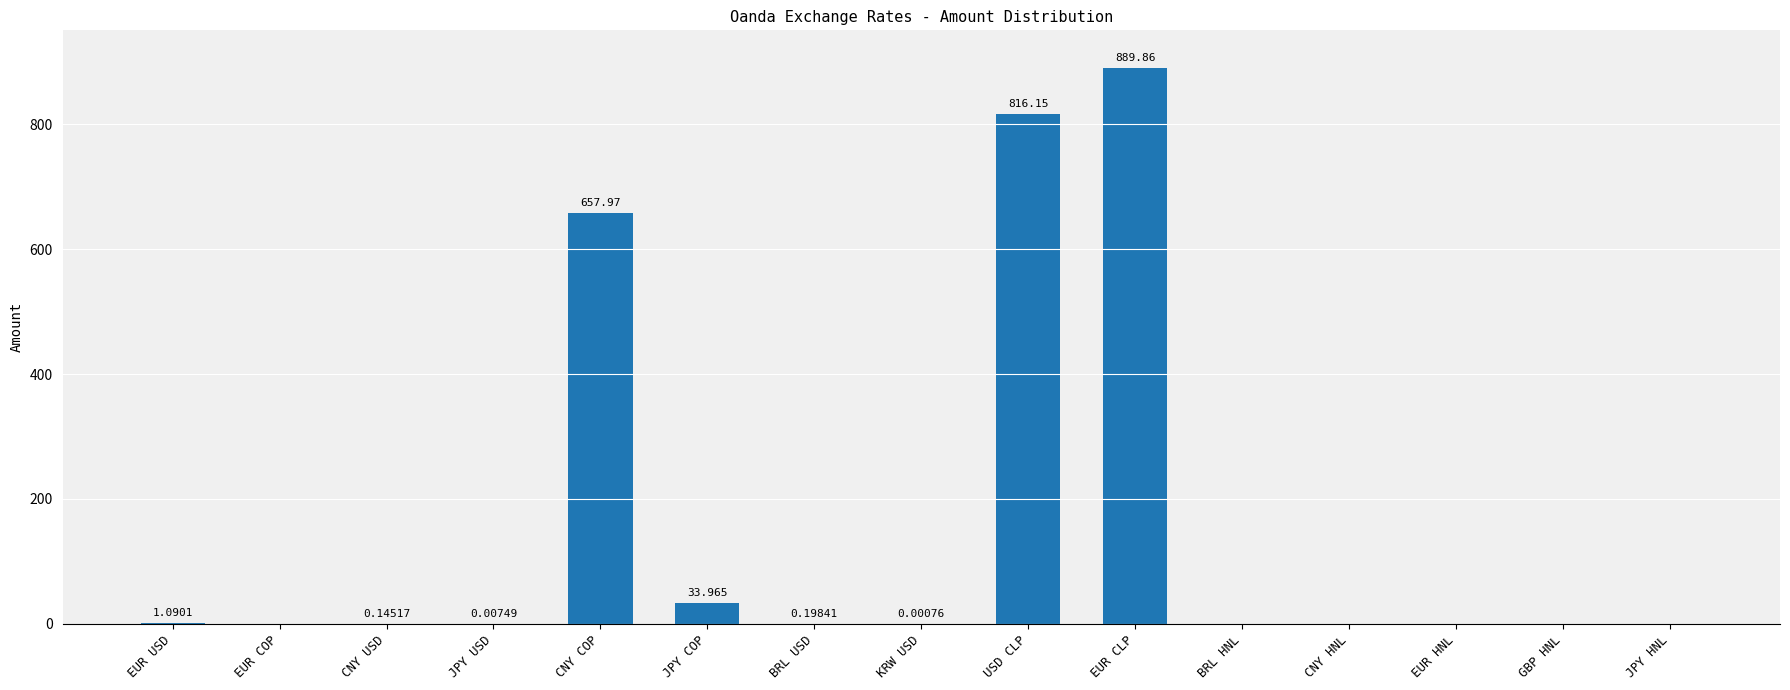

Where is the data nearest to the value 444?

CNY COP